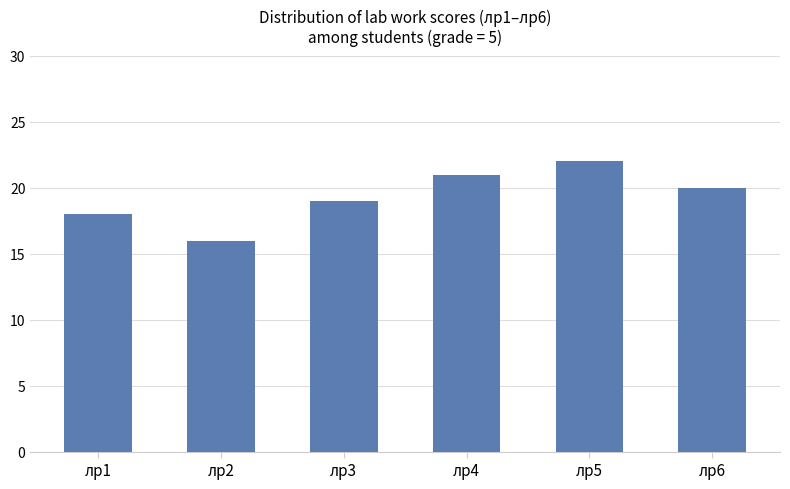

Does the chart contain stacked bars?

No